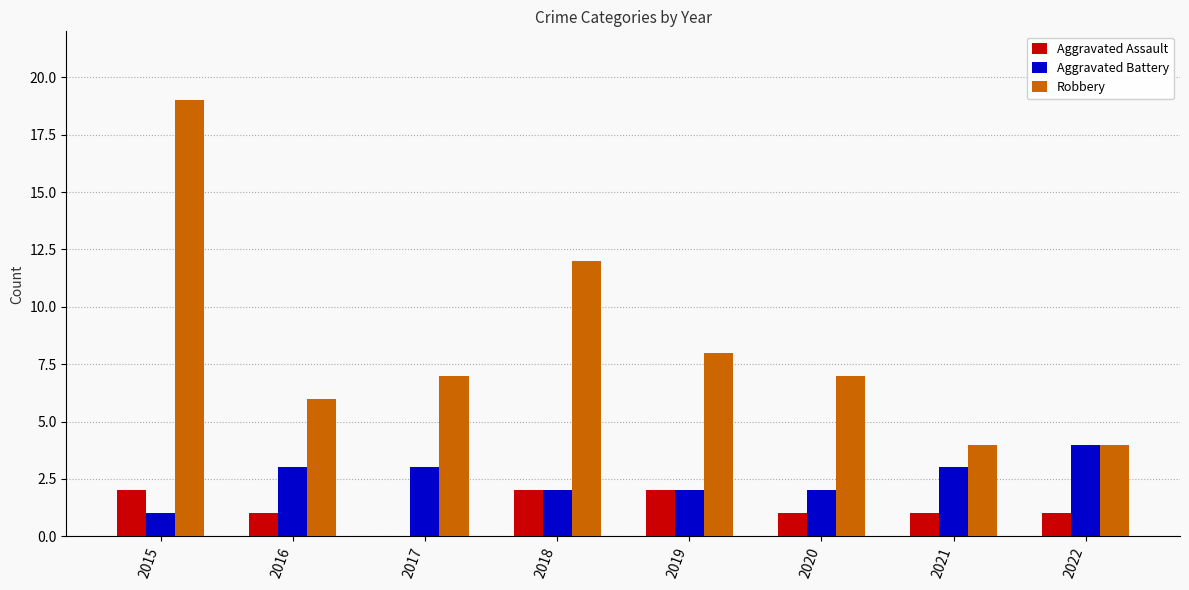

How many groups of bars are there?

8